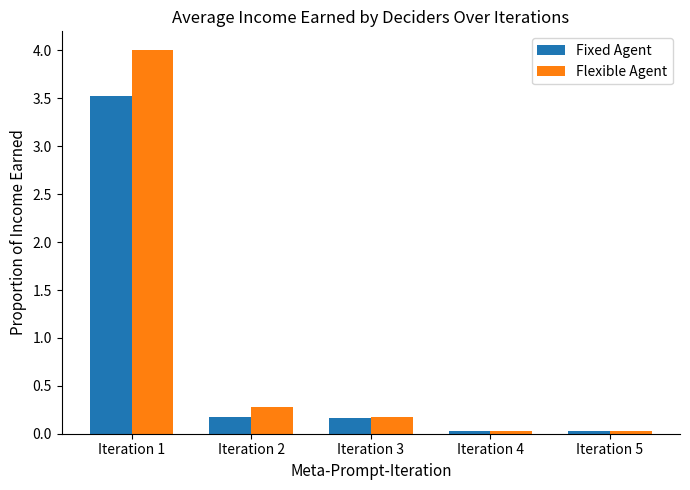

Which series has the largest range (max minus min)?

Flexible Agent